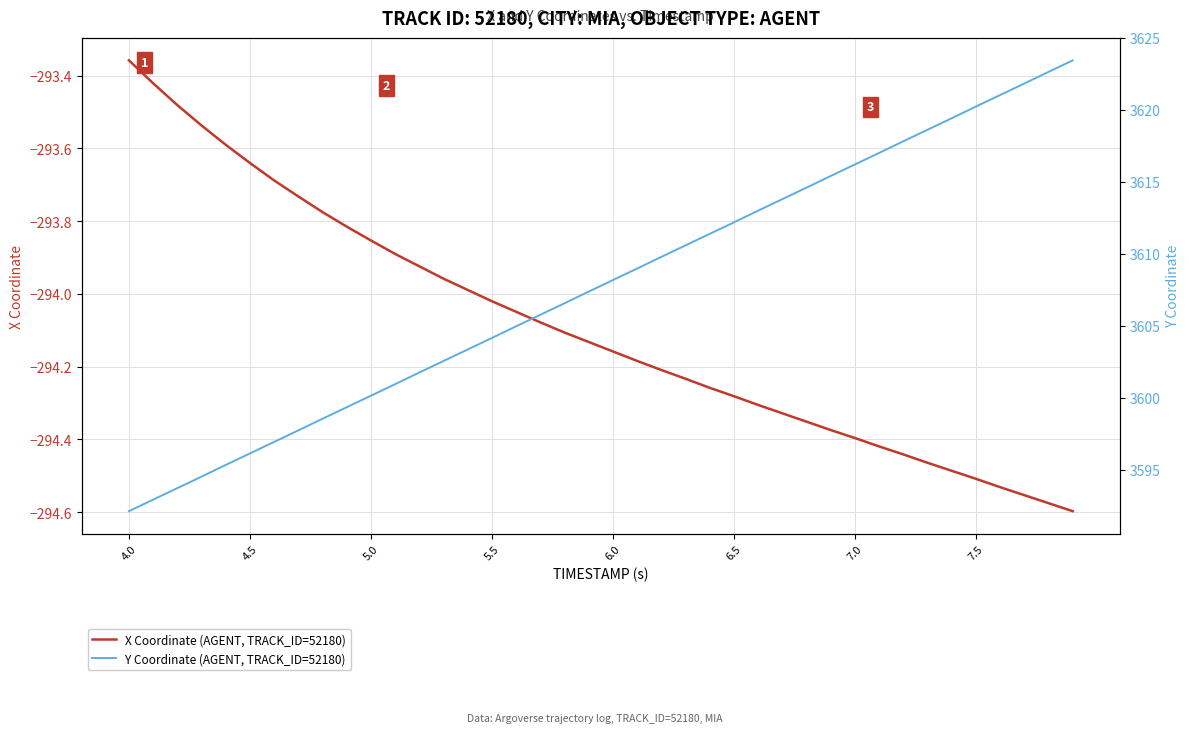

True or false: Y Coordinate (AGENT, TRACK_ID=52180) has more than 1 interior local peaks.

False